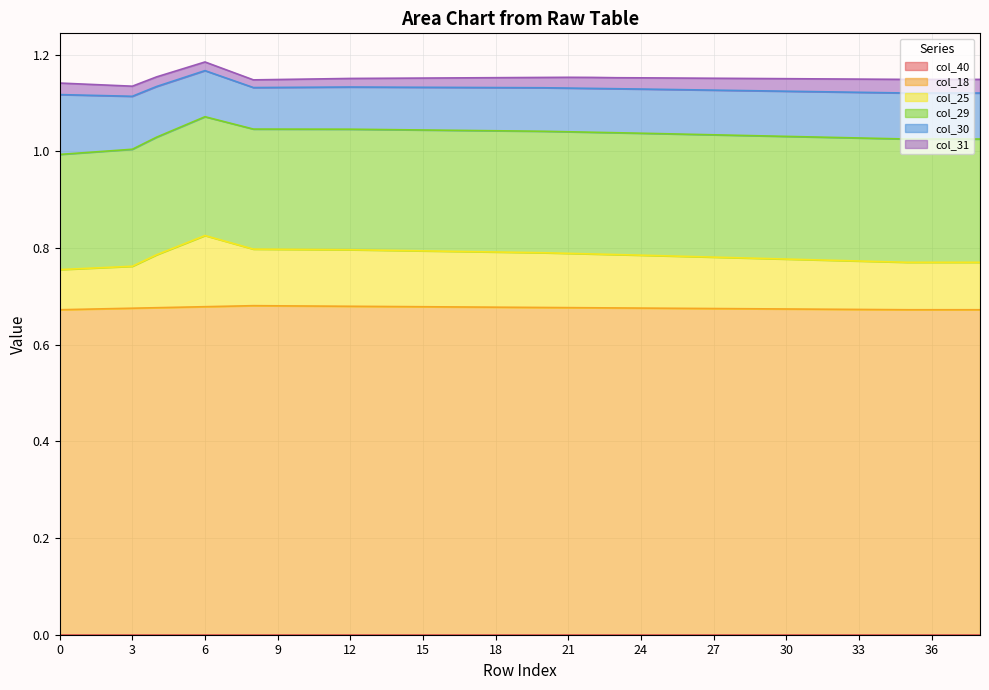

Reading left to right, extract all data points from this chart.

col_40: 0.0	0.0	0.0	0.0	0.0	0.0	0.0	0.0	0.0	0.0	0.0	0.0	0.0	0.0	0.0	0.0	0.0	0.0	0.0	0.0	0.0	0.0	0.0	0.0	0.0	0.0	0.0	0.0	0.0	0.0	0.0	0.0	0.0	0.0	0.0	0.0	0.0	0.0	0.0
col_18: 0.7	0.7	0.7	0.7	0.7	0.7	0.7	0.7	0.7	0.7	0.7	0.7	0.7	0.7	0.7	0.7	0.7	0.7	0.7	0.7	0.7	0.7	0.7	0.7	0.7	0.7	0.7	0.7	0.7	0.7	0.7	0.7	0.7	0.7	0.7	0.7	0.7	0.7	0.7
col_25: 0.1	0.1	0.1	0.1	0.1	0.1	0.1	0.1	0.1	0.1	0.1	0.1	0.1	0.1	0.1	0.1	0.1	0.1	0.1	0.1	0.1	0.1	0.1	0.1	0.1	0.1	0.1	0.1	0.1	0.1	0.1	0.1	0.1	0.1	0.1	0.1	0.1	0.1	0.1
col_29: 0.2	0.2	0.2	0.2	0.2	0.2	0.2	0.2	0.2	0.2	0.2	0.2	0.2	0.2	0.2	0.3	0.3	0.3	0.3	0.3	0.3	0.3	0.3	0.3	0.3	0.3	0.3	0.3	0.3	0.3	0.3	0.3	0.3	0.3	0.3	0.3	0.3	0.3	0.3
col_30: 0.1	0.1	0.1	0.1	0.1	0.1	0.1	0.1	0.1	0.1	0.1	0.1	0.1	0.1	0.1	0.1	0.1	0.1	0.1	0.1	0.1	0.1	0.1	0.1	0.1	0.1	0.1	0.1	0.1	0.1	0.1	0.1	0.1	0.1	0.1	0.1	0.1	0.1	0.1
col_31: 0.0	0.0	0.0	0.0	0.0	0.0	0.0	0.0	0.0	0.0	0.0	0.0	0.0	0.0	0.0	0.0	0.0	0.0	0.0	0.0	0.0	0.0	0.0	0.0	0.0	0.0	0.0	0.0	0.0	0.0	0.0	0.0	0.0	0.0	0.0	0.0	0.0	0.0	0.0